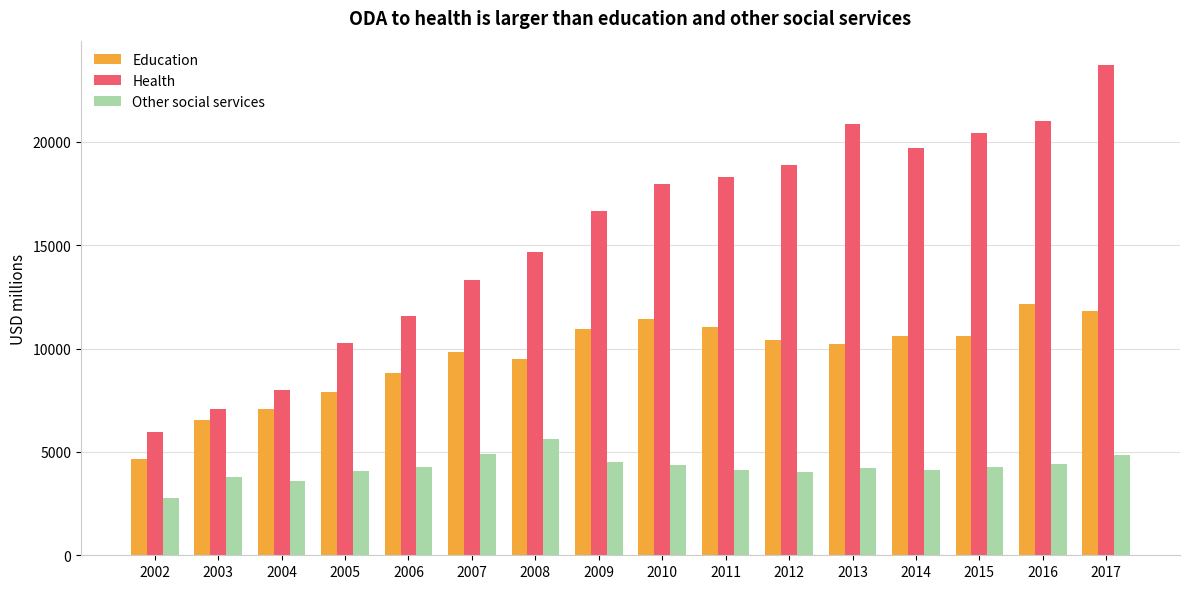

At how many categories does at least one series exceed 9302?

13